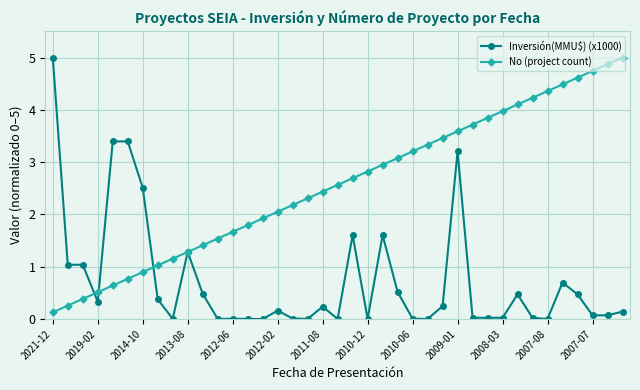

What is the highest value of the Inversión(MMU$) (x1000) series?

5.0